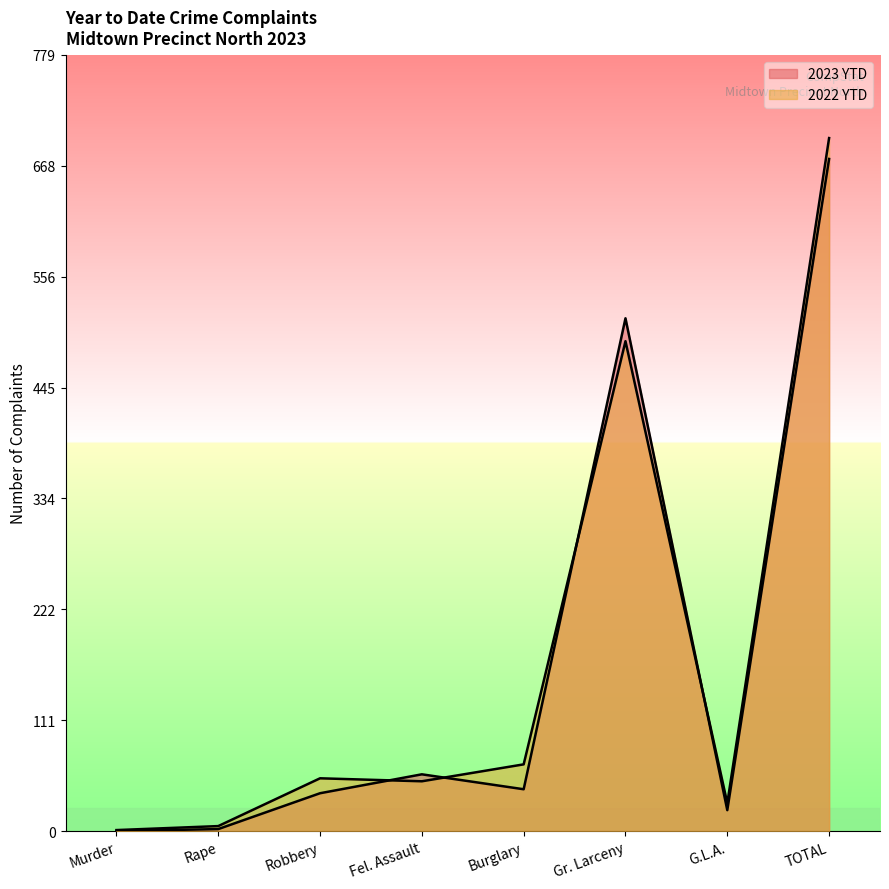

Is it true that 2023 YTD equals 42 at Burglary?

True